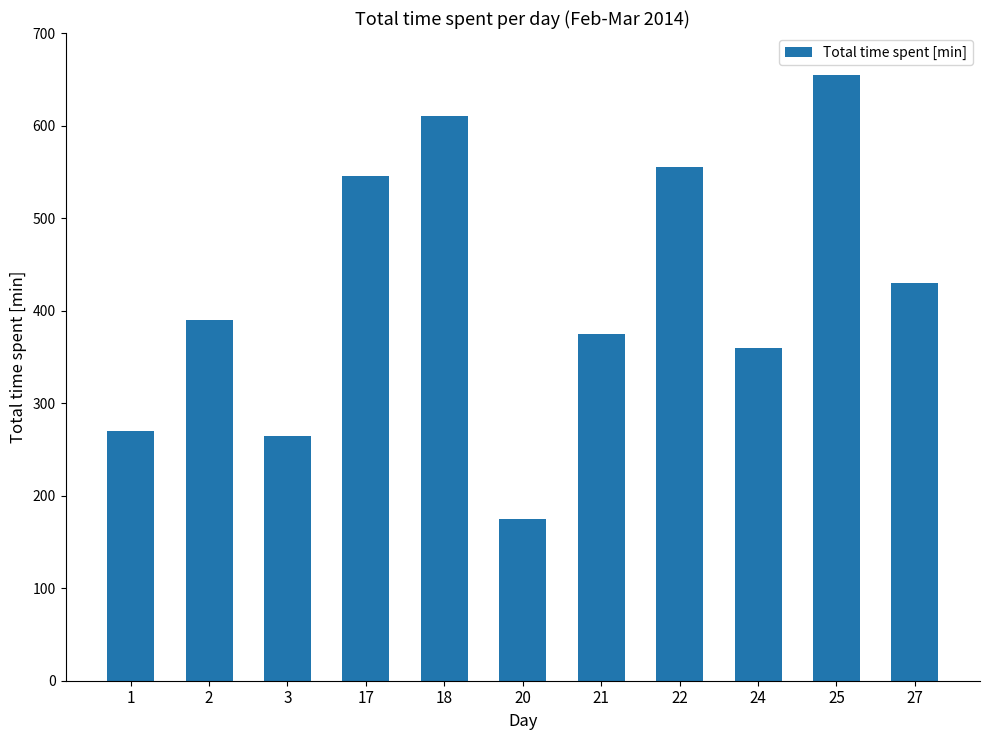

Which category has the lowest value across all series?

20